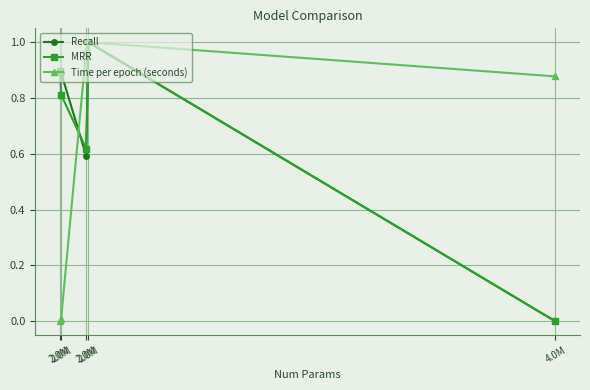

What are all the series names shown in the legend?

Recall, MRR, Time per epoch (seconds)